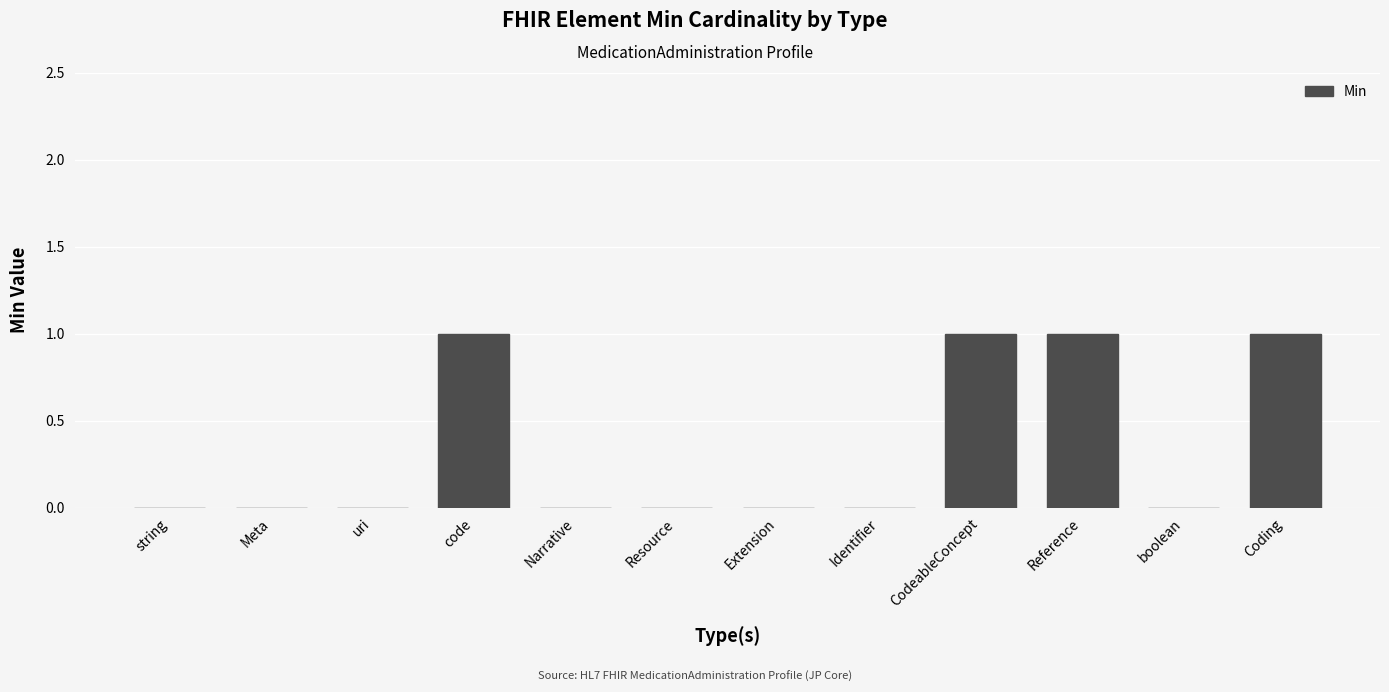

True or false: the data shows 0 at Meta.

True